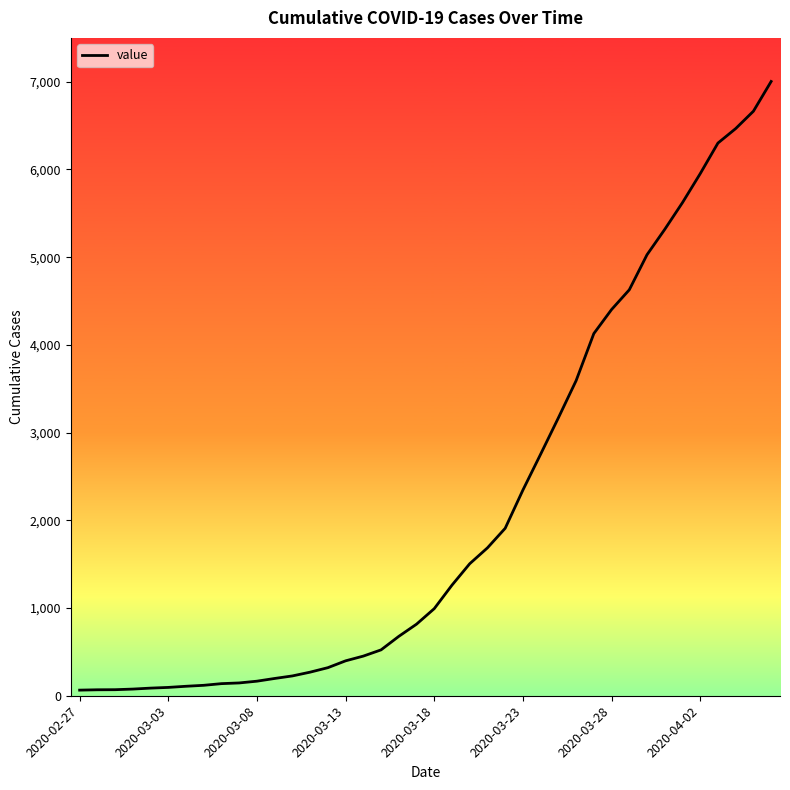

What is the maximum value shown in the chart?

7003